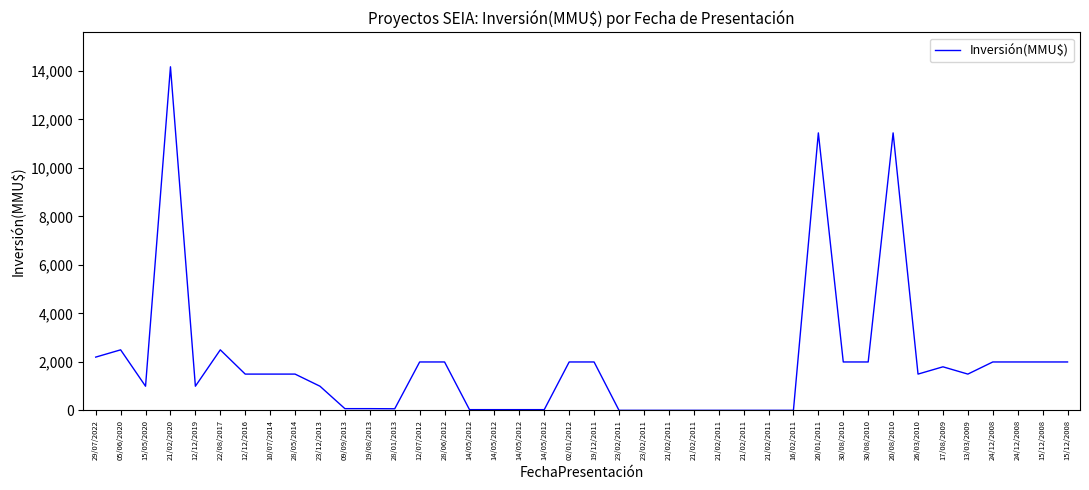

Is it true that the value at 21/02/2011 is 9?

False